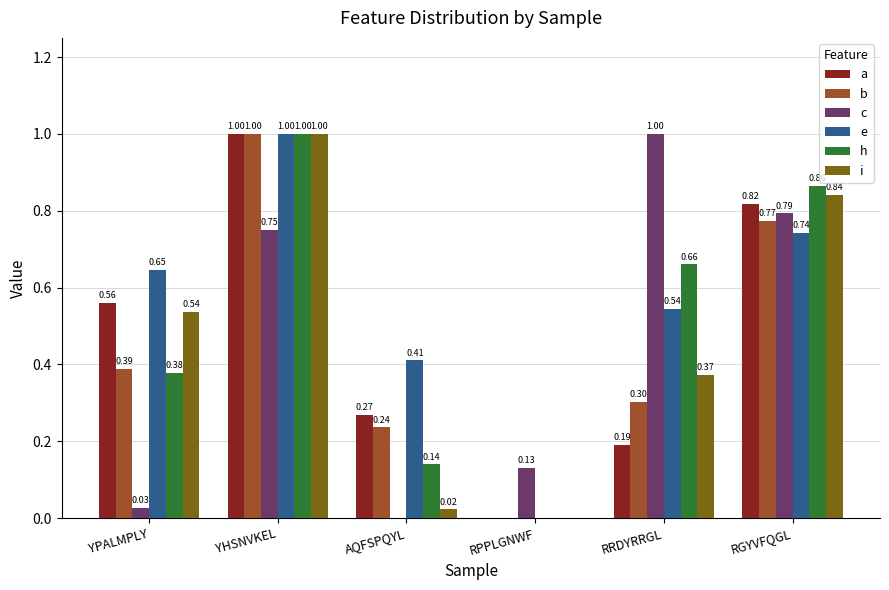

Between AQFSPQYL and RRDYRRGL, which series saw the biggest shift?

c